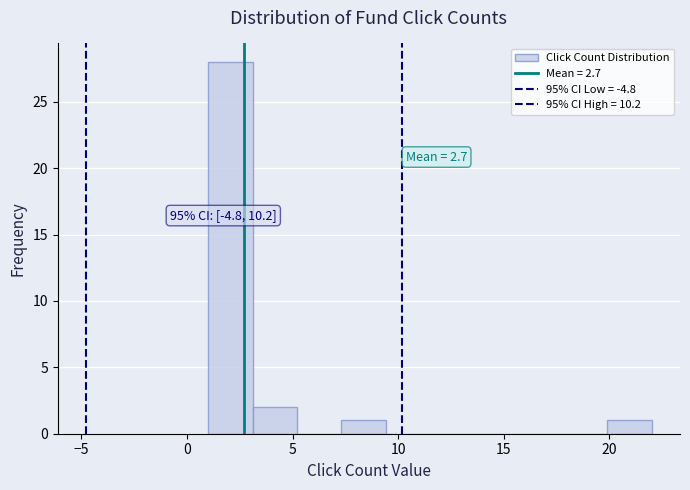

Over which range of the x-axis is the bar tallest?

1.0 to 3.1